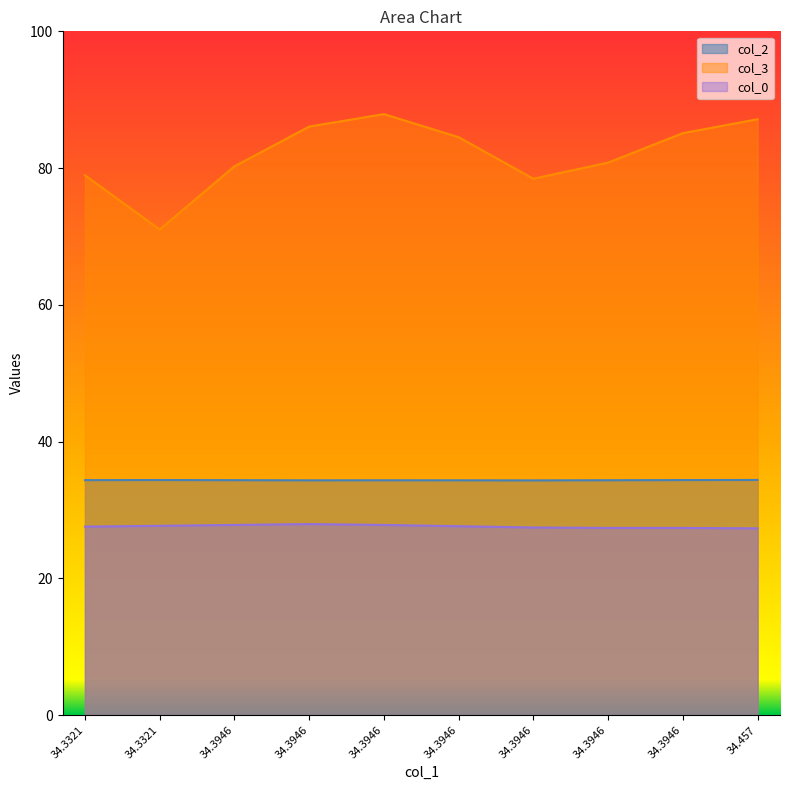

What is the average value of the col_2 series?

34.4